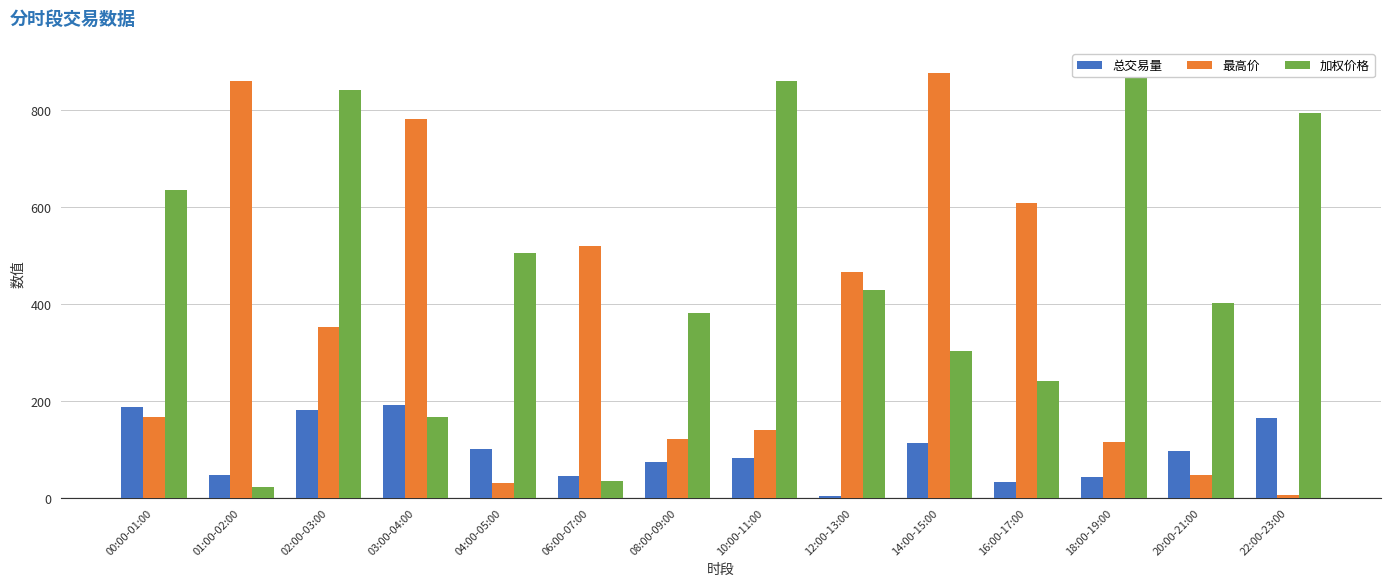

Rank the categories by 总交易量 value from highest to lowest.

03:00-04:00, 00:00-01:00, 02:00-03:00, 22:00-23:00, 14:00-15:00, 04:00-05:00, 20:00-21:00, 10:00-11:00, 08:00-09:00, 01:00-02:00, 06:00-07:00, 18:00-19:00, 16:00-17:00, 12:00-13:00